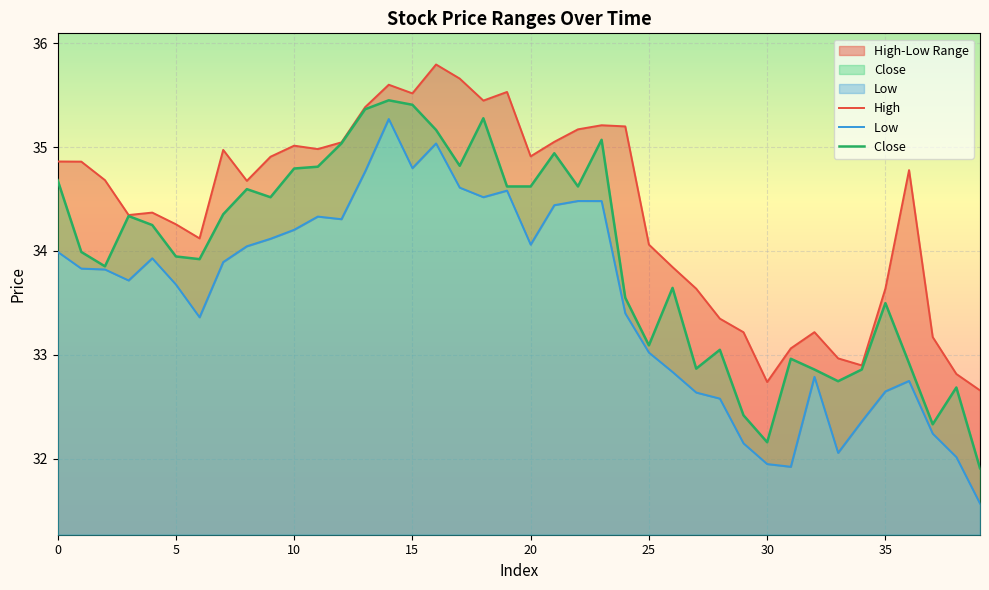

What is the minimum value shown in the chart?

31.6